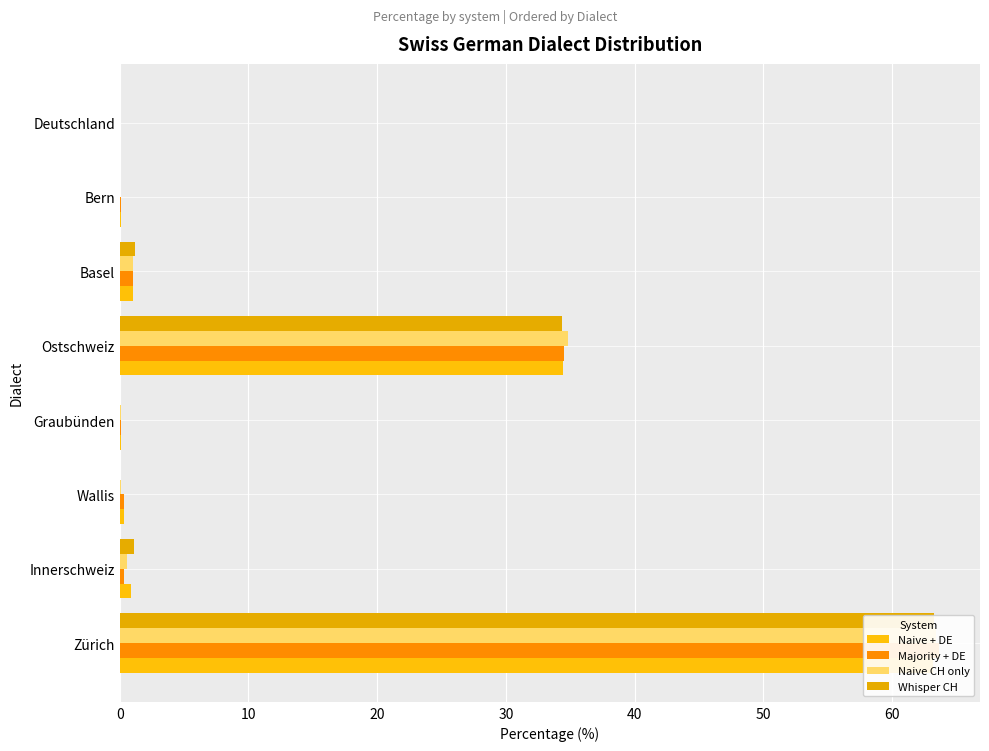

At how many categories does at least one series exceed 15?

2